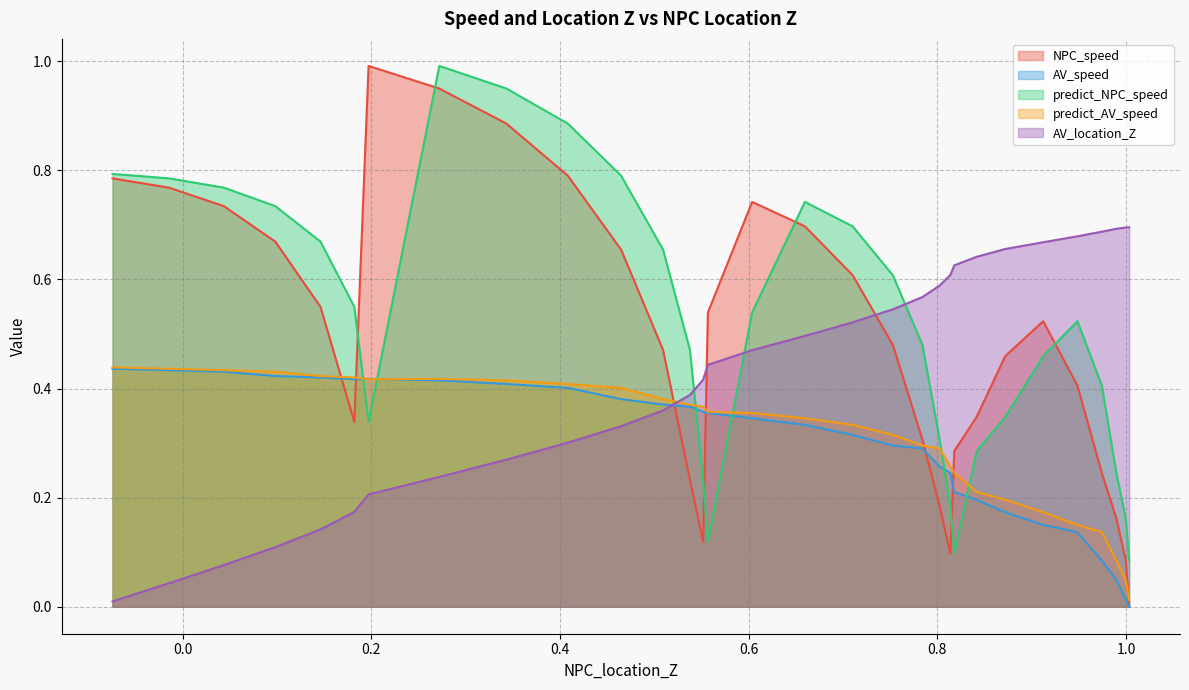

What is the minimum value for predict_NPC_speed?

0.1